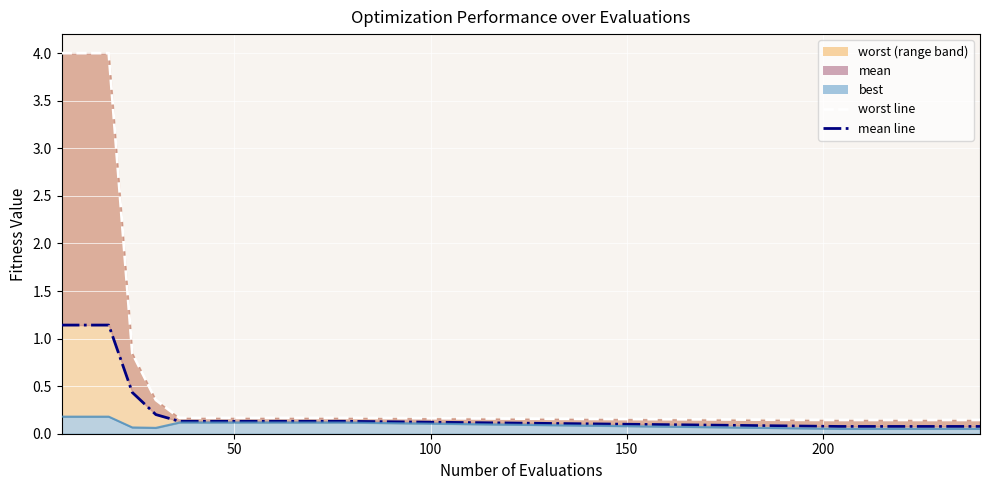

Which category has the lowest value in the worst series?

204